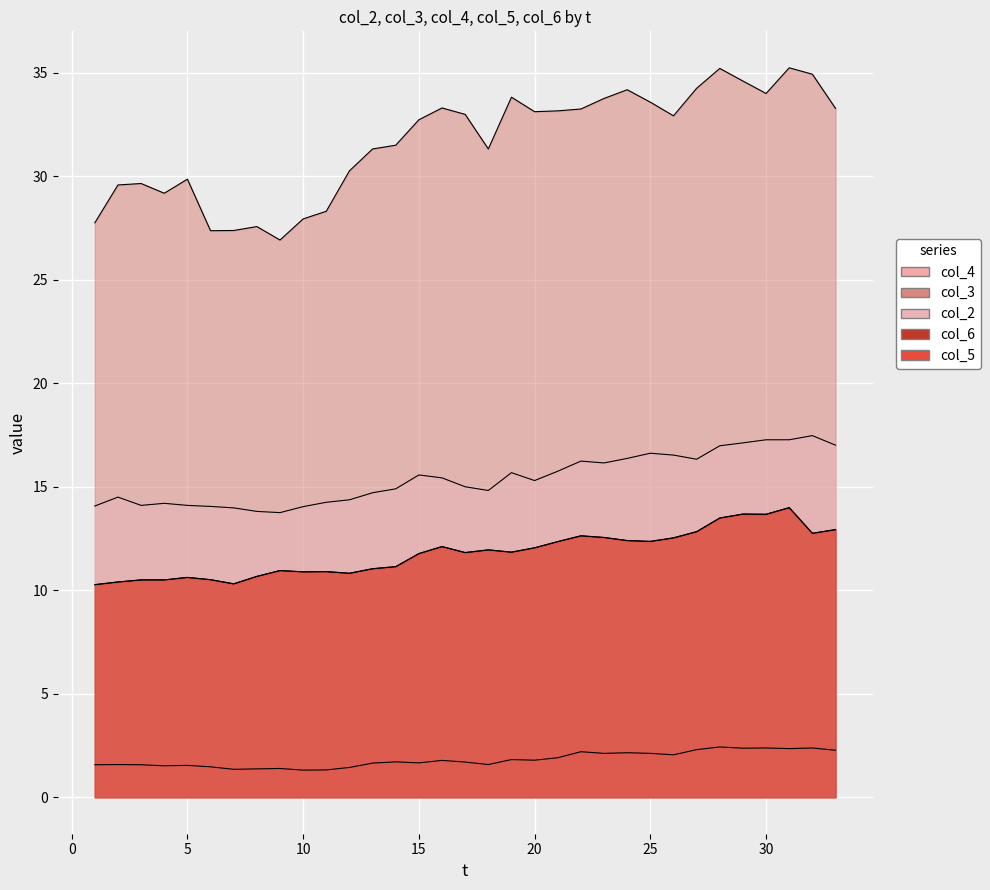

Is it true that col_6 equals 6.2 at 25?

False